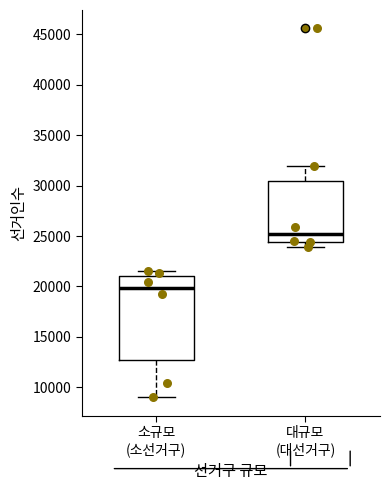

Reading left to right, transcribe this box plot: for each box, give where its median line is, the range the box spans, and where its two whiskers end, as read against the y-axis. The values are not printed on the chart, so give them approximately, as read against the axis.

소규모 (소선거구): median 20000, box 12500 to 21000, whiskers 9000 to 21500
대규모 (대선거구): median 25000, box 24500 to 30500, whiskers 24000 to 32000